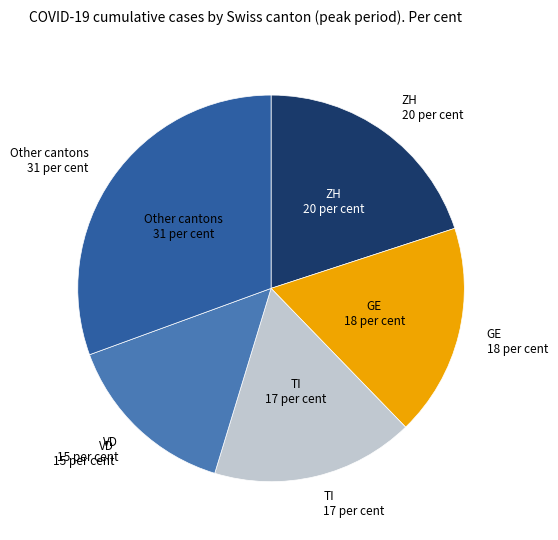

Is there a majority slice in this chart?

No